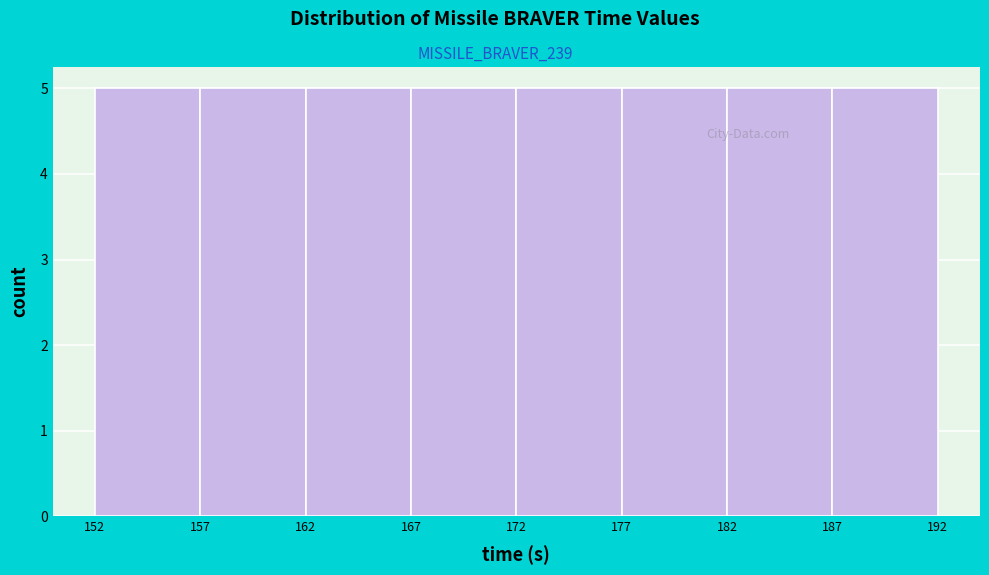

Reading left to right, list every bar in this chart as the range it spans on the x-axis followed by its height. The values are not printed on the chart, so give them approximately, as read against the axis.

152 to 157: 5
157 to 162: 5
162 to 167: 5
167 to 172: 5
172 to 177: 5
177 to 182: 5
182 to 187: 5
187 to 192: 5